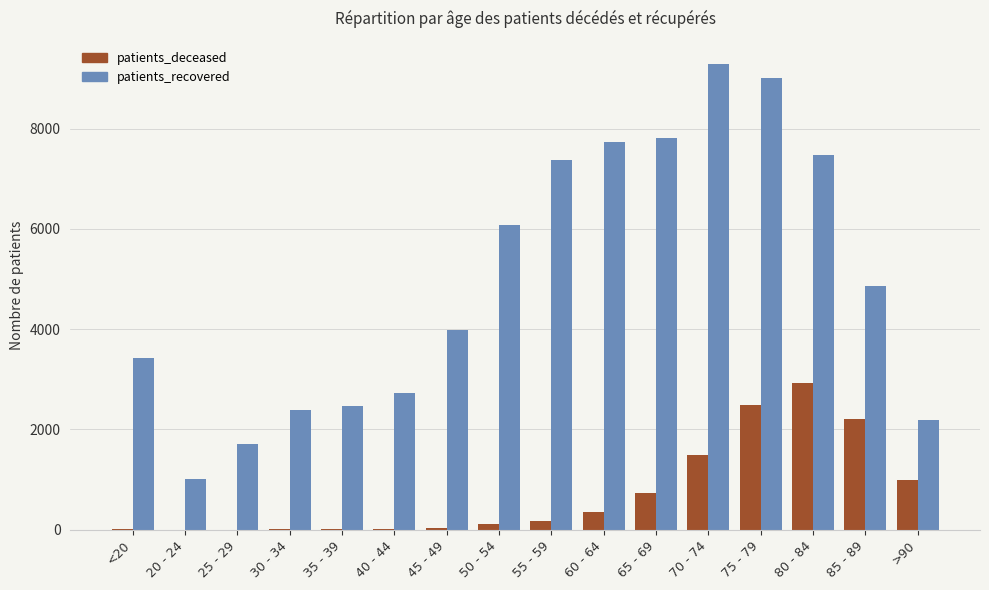

What is the maximum value for patients_deceased?

2916